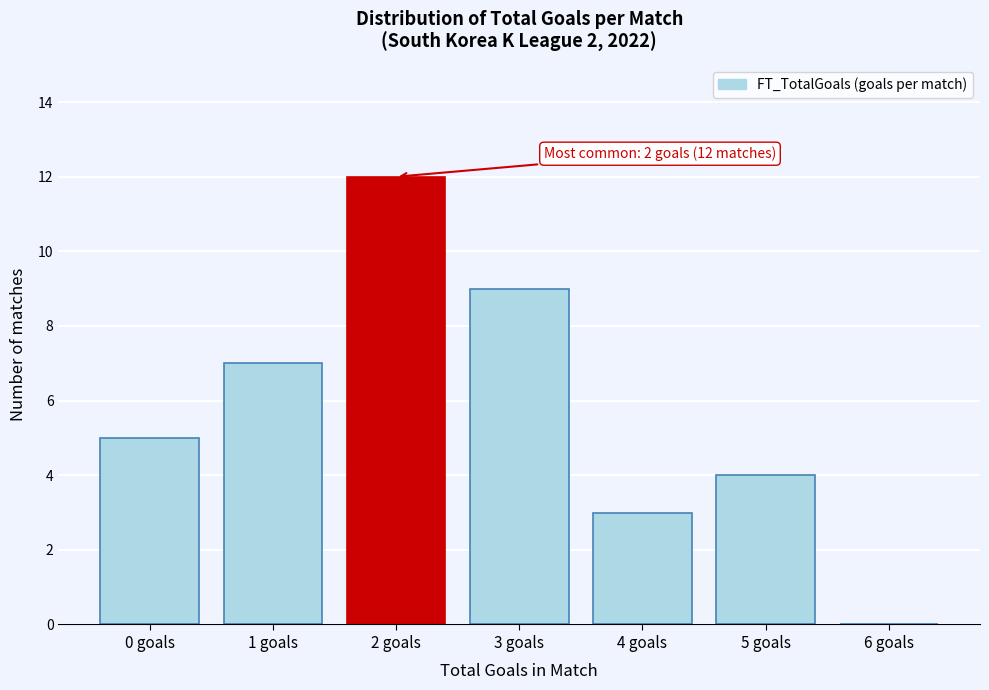

Reading left to right, what are all the values shown in this chart?

0 goals=5	1 goals=7	2 goals=12	3 goals=9	4 goals=3	5 goals=4	6 goals=0